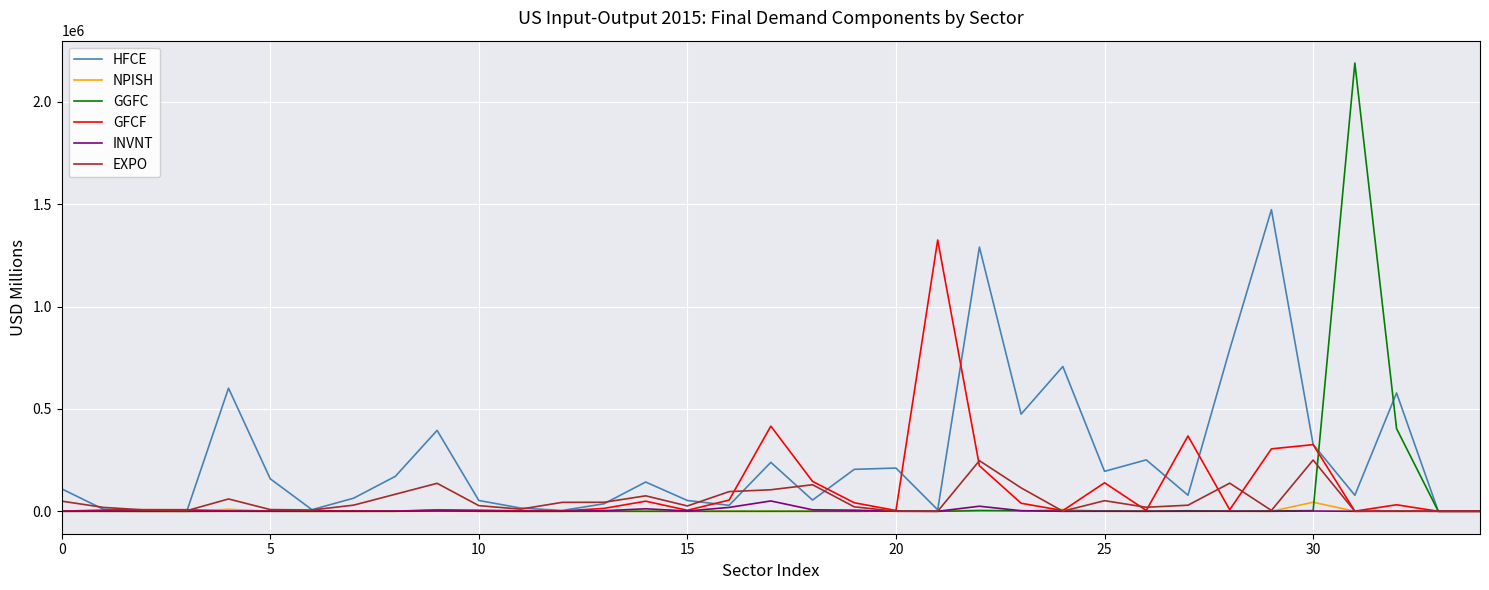

Which series has the widest spread of values?

GGFC